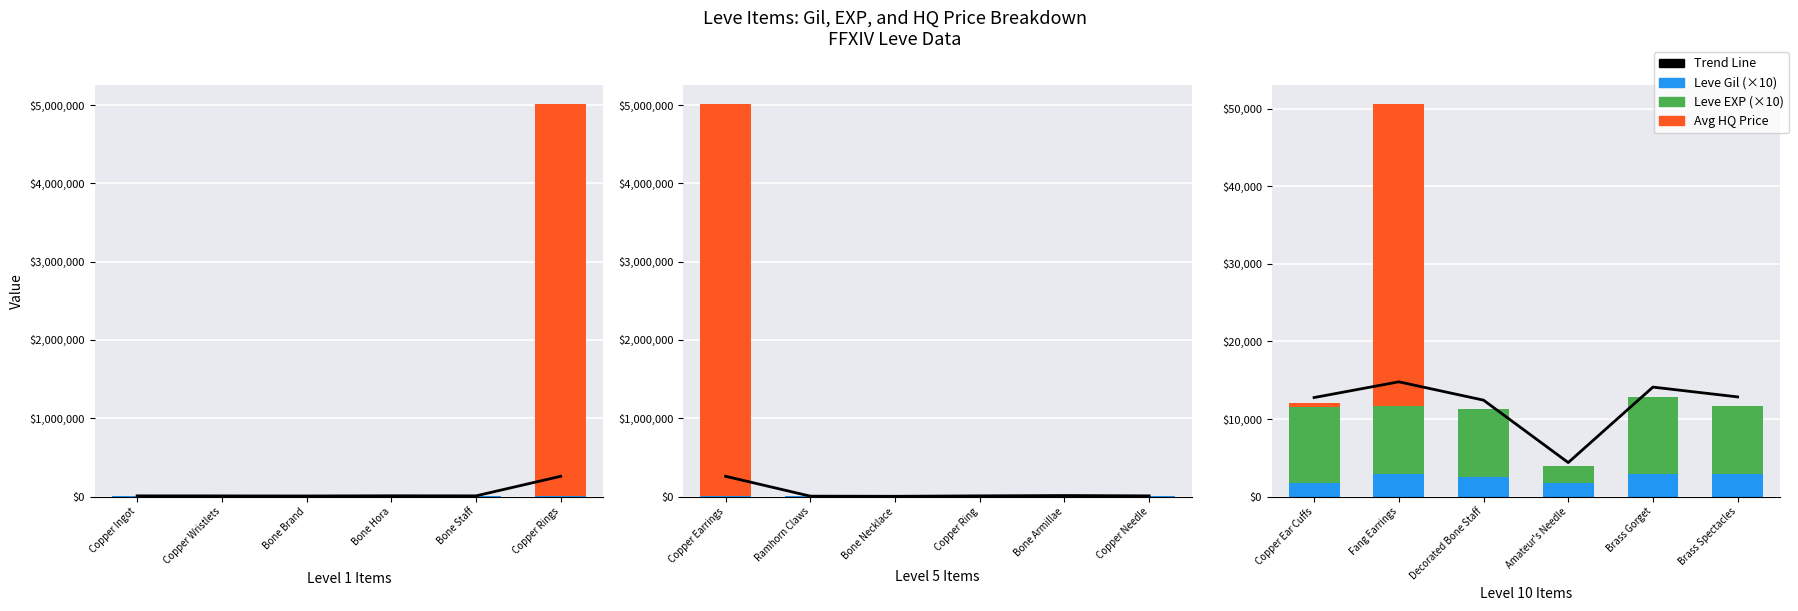

What is the label of the 6th bar from the left?

Brass Spectacles